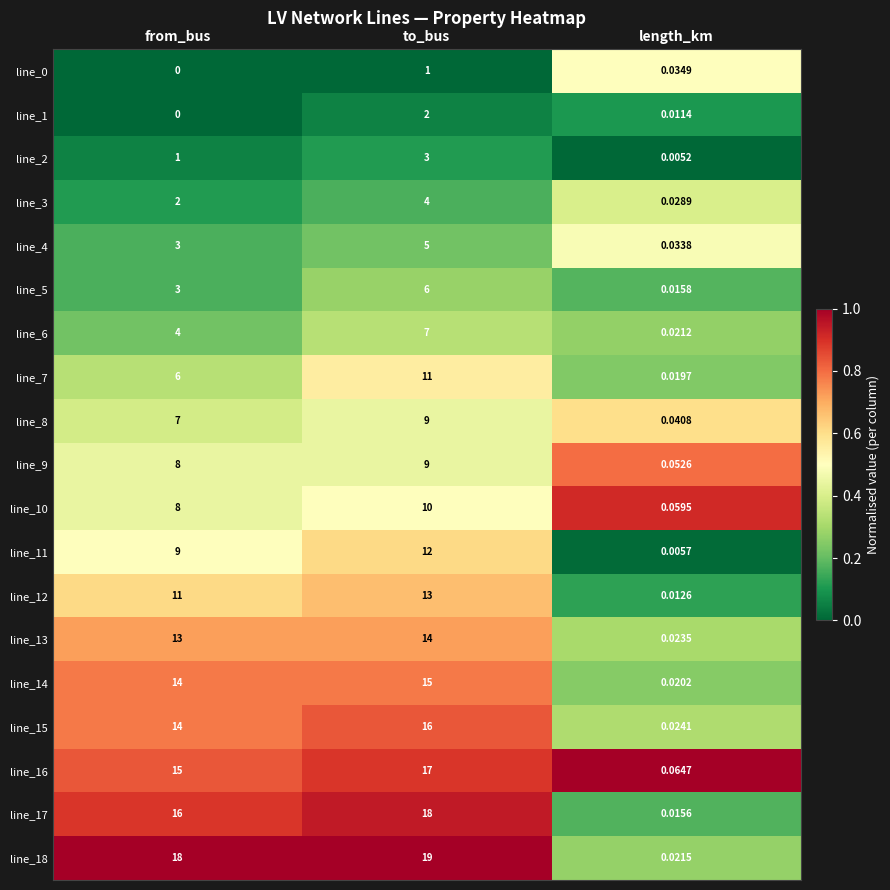

Which category has the highest value in the line_10 series?

to_bus